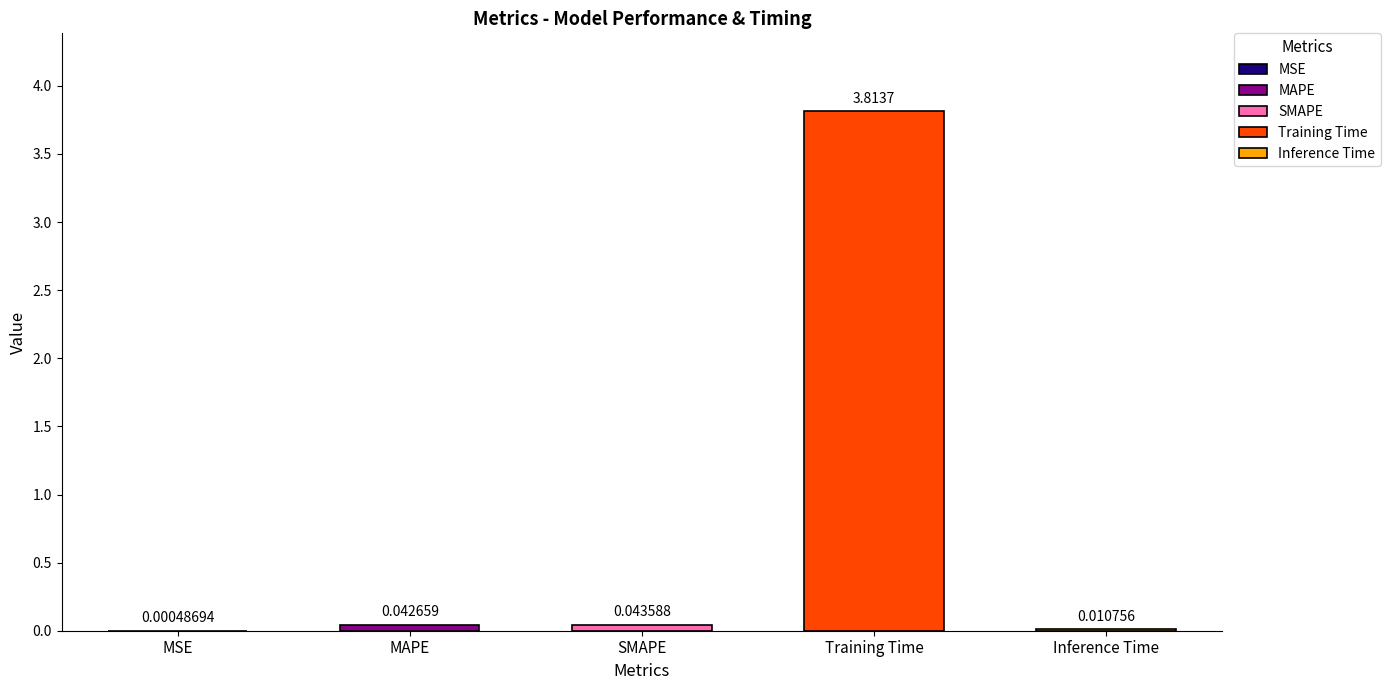

Are the bars horizontal?

No